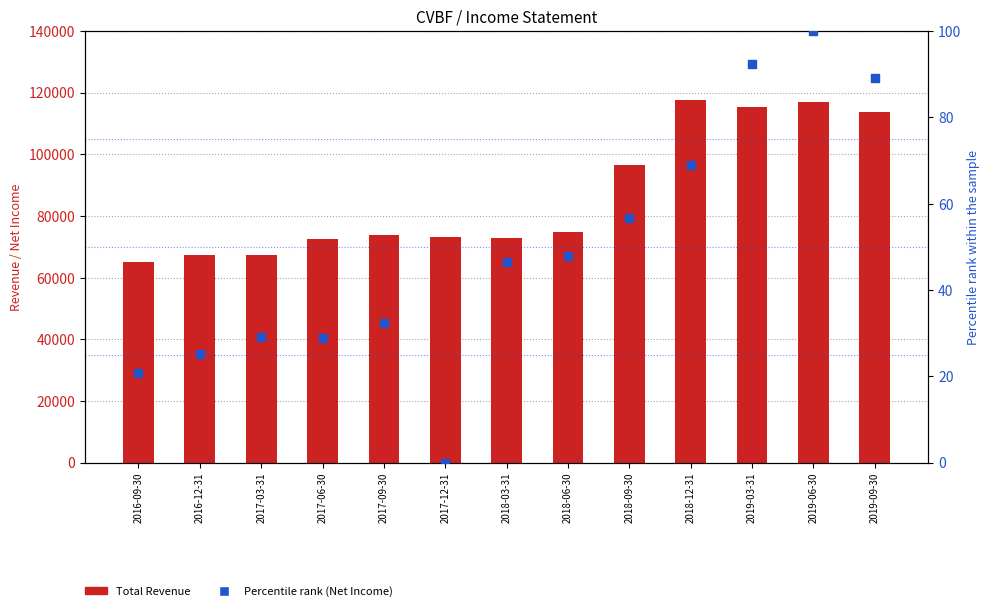

At how many categories does at least one series exceed 102876?

4